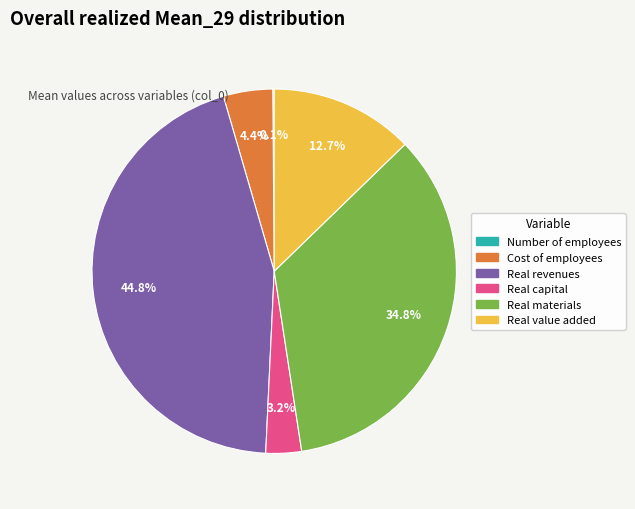

Approximately how many times larger is the value at Real capital compared to Real revenues?

0.1